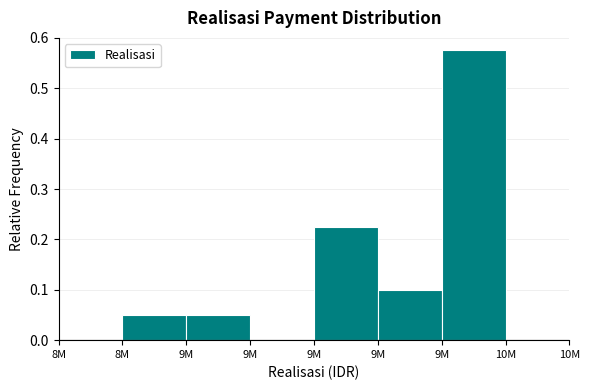

How many series are shown in this chart?

1